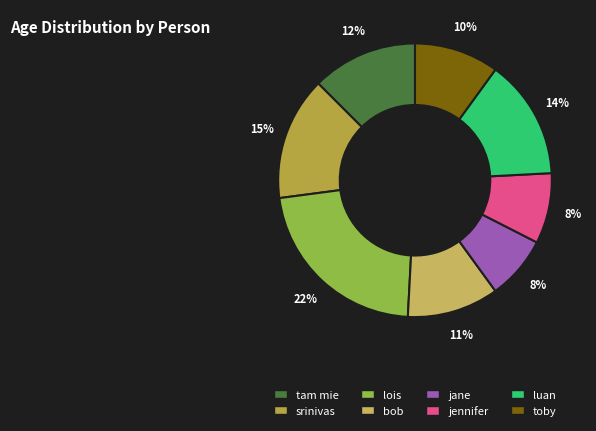

Which slice is the smallest?

jane